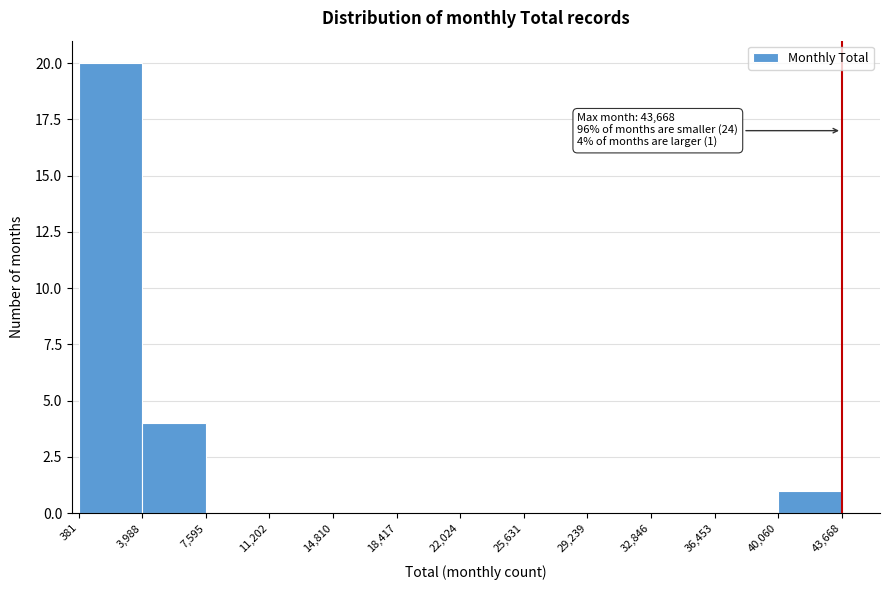

Over which range of the x-axis is the bar tallest?

381 to 3,988